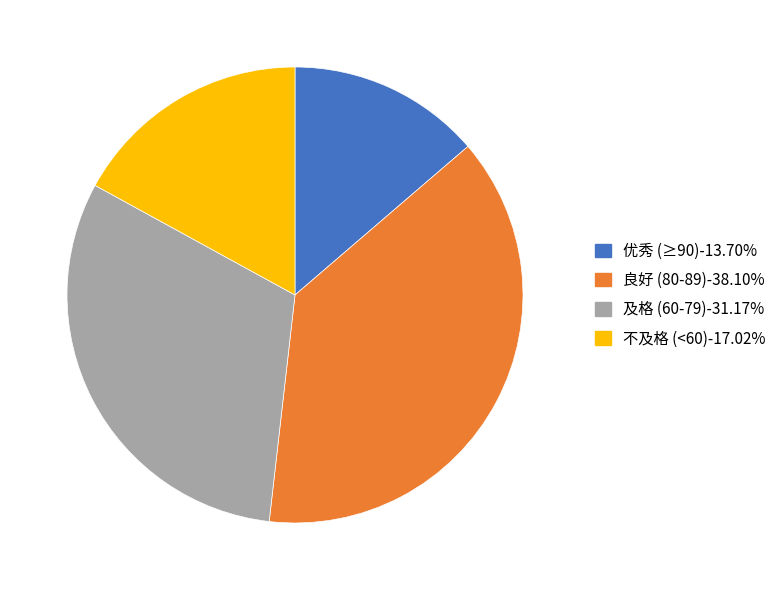

Is there a majority slice in this chart?

No